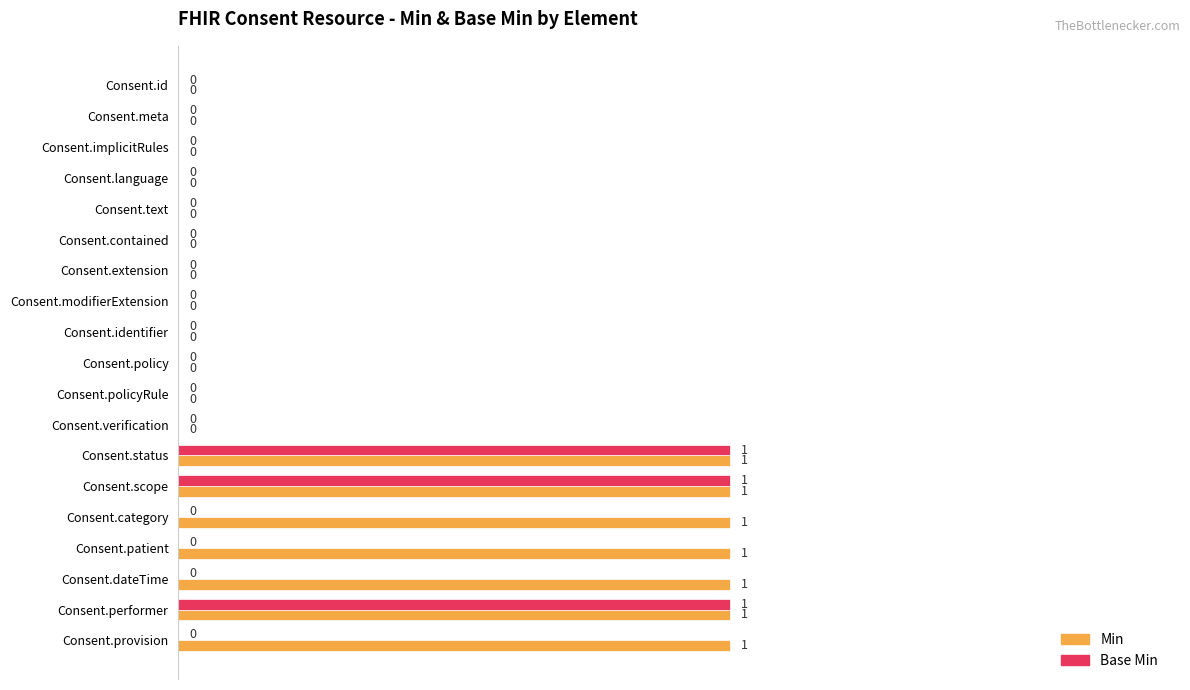

What is the sum of all Min values?

7